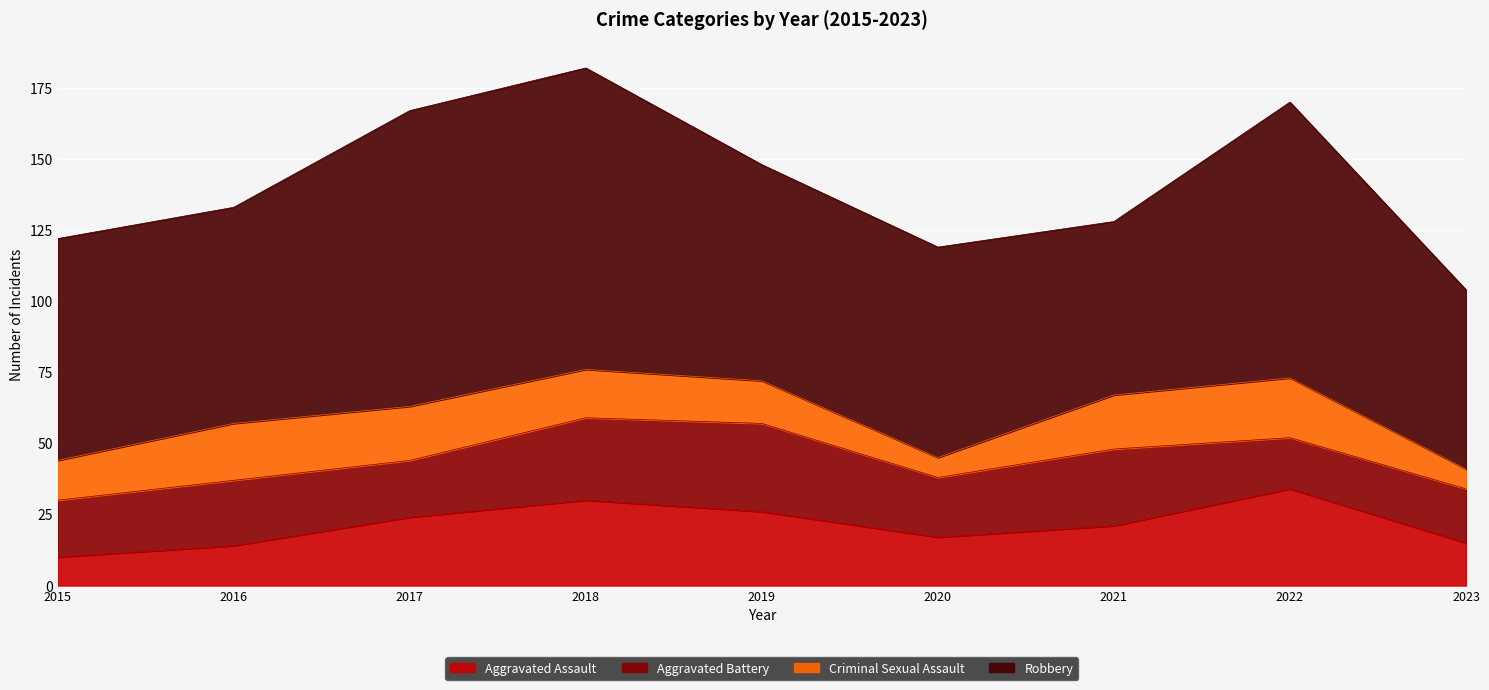

Reading left to right, extract all data points from this chart.

Aggravated Assault: 10	14	24	30	26	17	21	34	15
Aggravated Battery: 20	23	20	29	31	21	27	18	19
Criminal Sexual Assault: 14	20	19	17	15	7	19	21	7
Robbery: 78	76	104	106	76	74	61	97	63